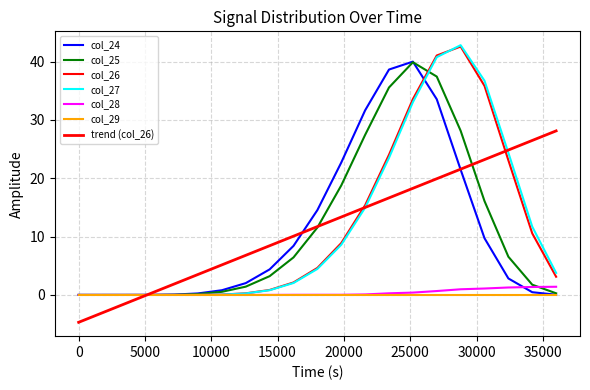

What is the difference between the maximum and minimum values in the col_27 series?

42.8